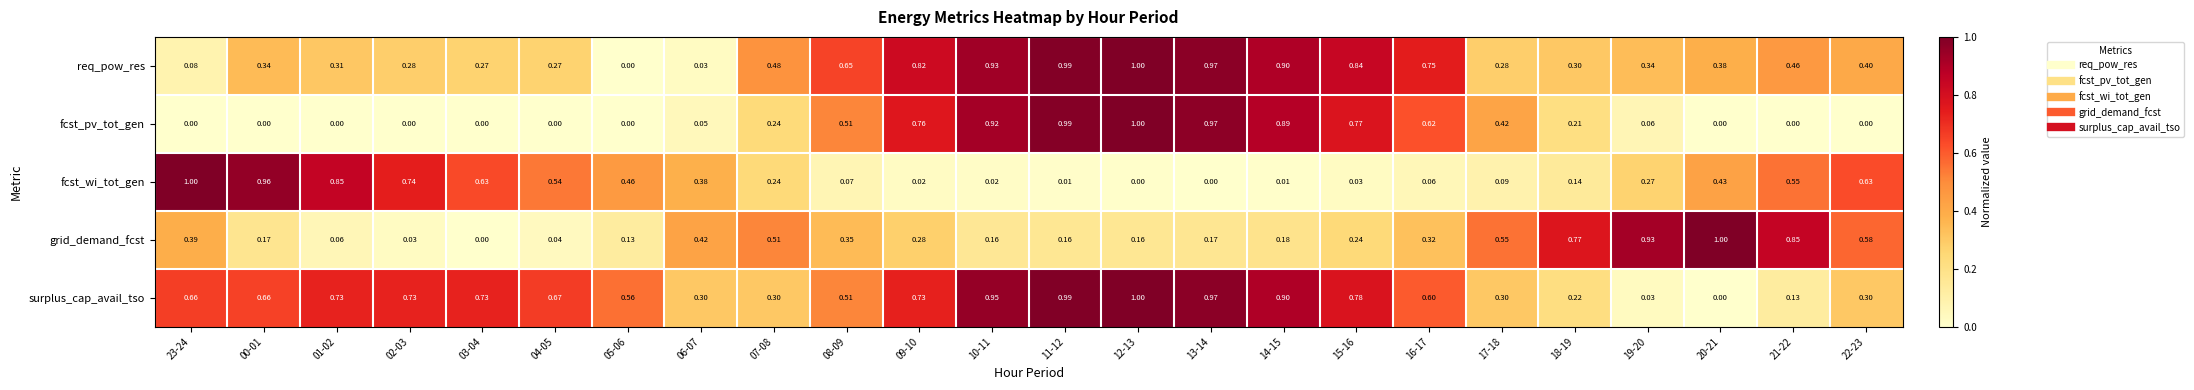

Count the number of data series in this chart.

5